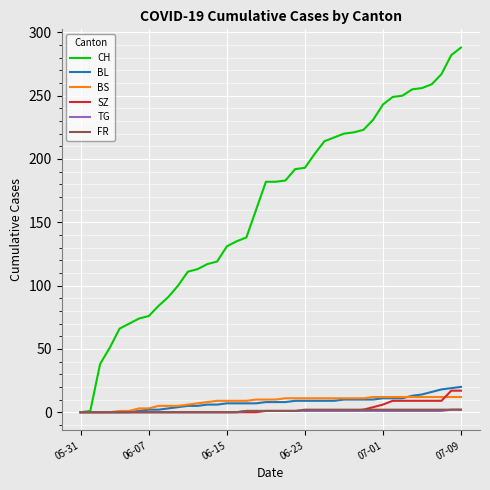

Which series has the largest total across all categories?

CH